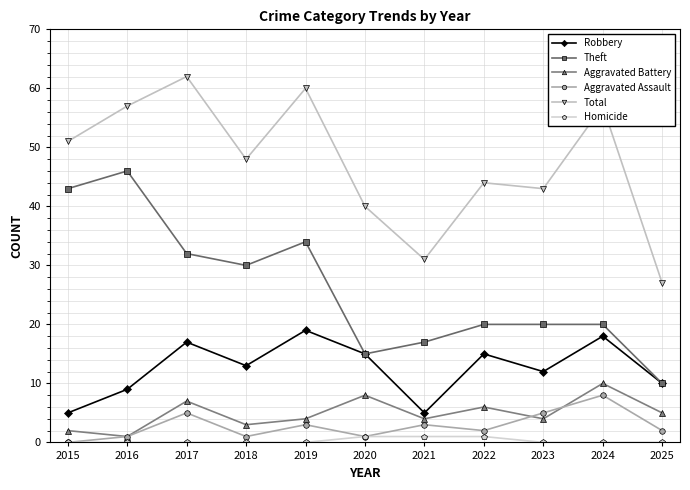

True or false: Theft and Aggravated Assault cross at least once.

False